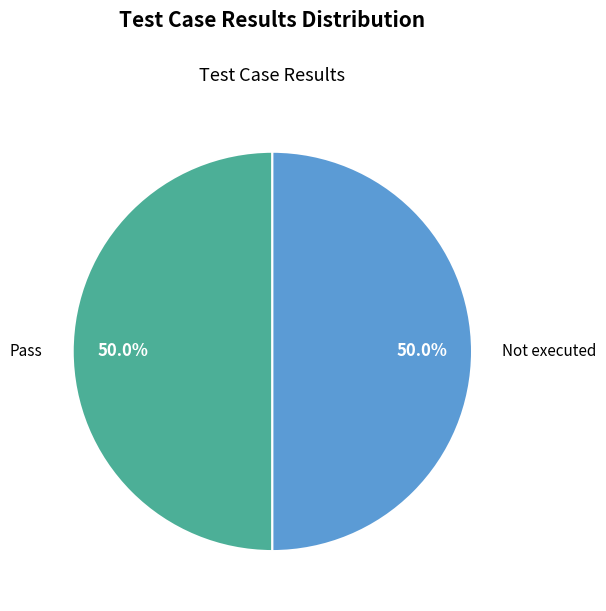

What is the total percentage of Not executed and Pass?

100.0%